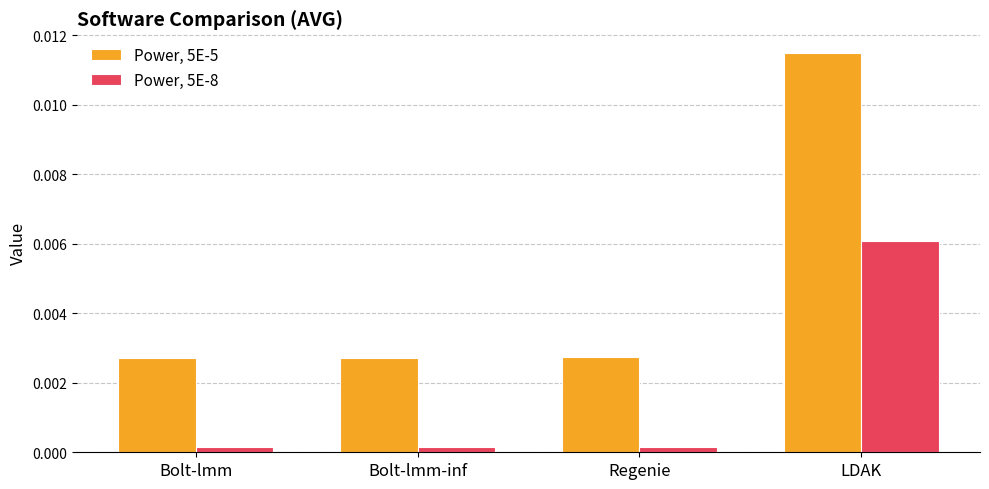

At which category does the chart reach its peak across all series?

LDAK